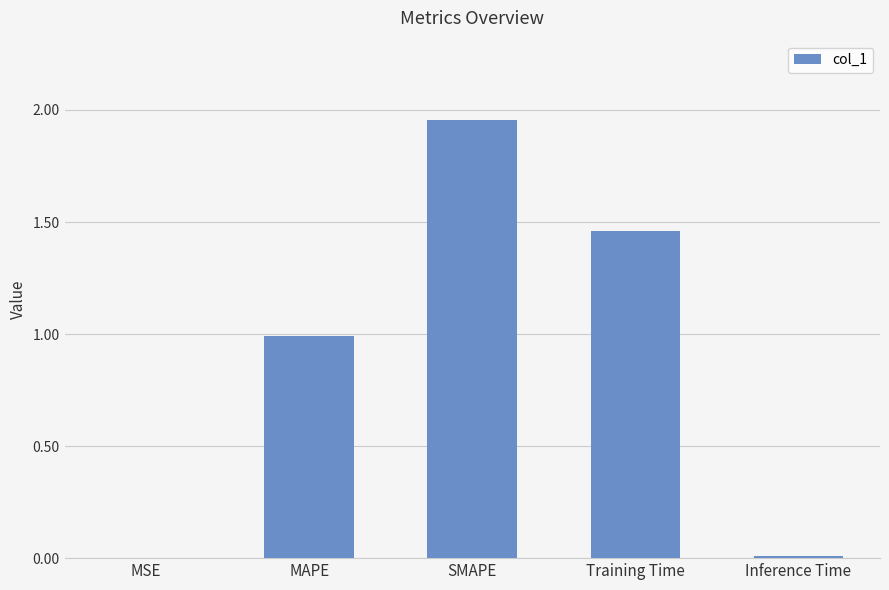

What is the change in value from SMAPE to Training Time?

-0.5